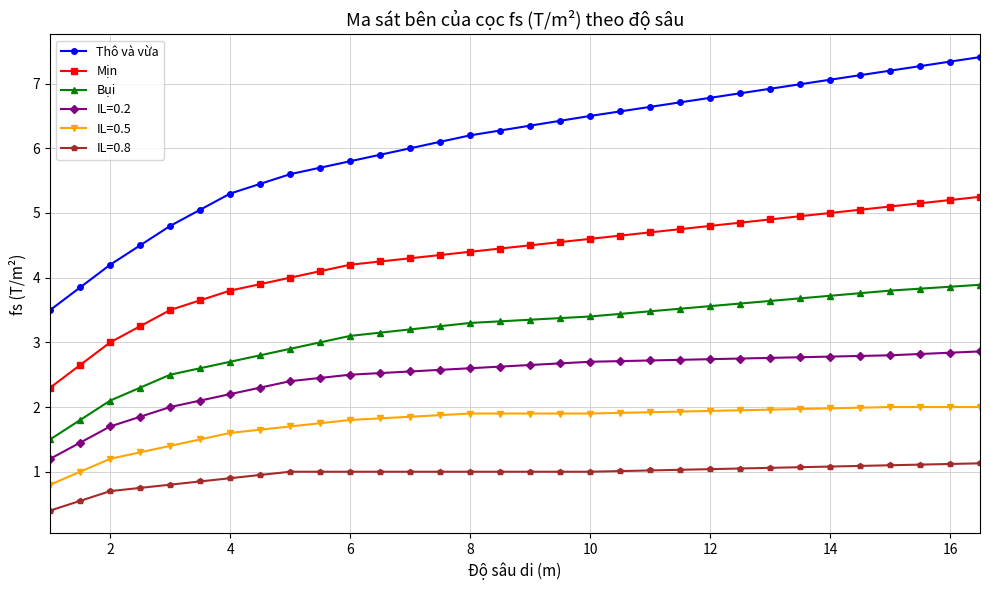

List the series in order of their peak value, highest first.

Thô và vừa, Mịn, Bụi, IL=0.2, IL=0.5, IL=0.8